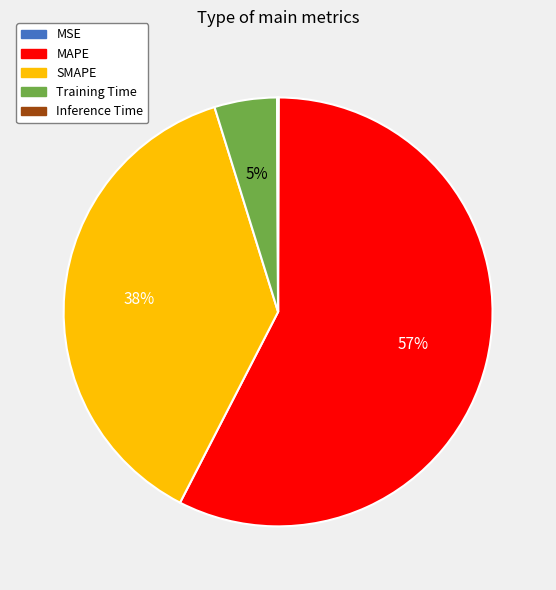

To the nearest percent, what is the difference between the largest and smallest slice percentages?

57%